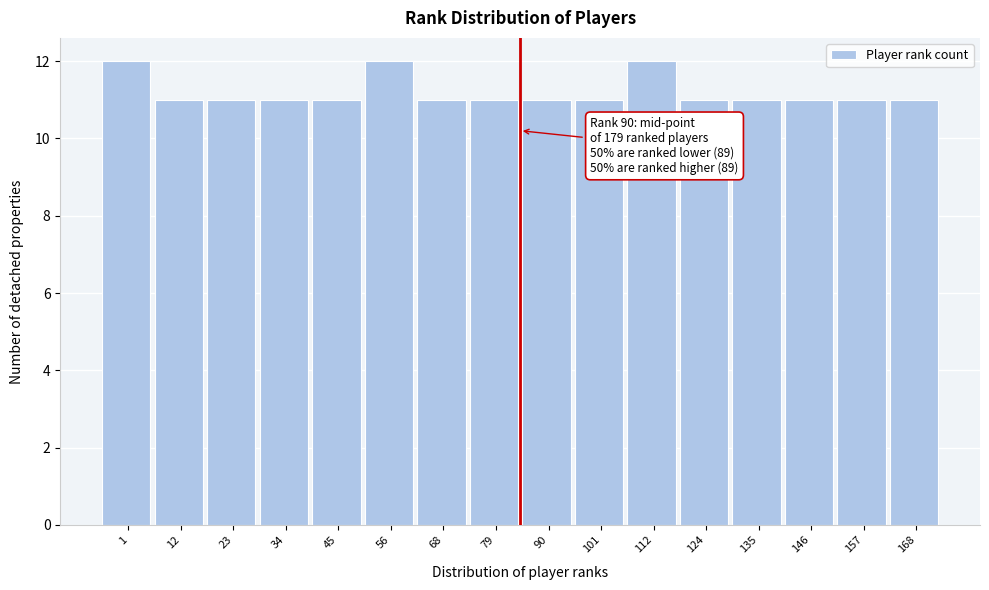

Reading right to left, transcribe all the data shown in this chart.

168=11	157=11	146=11	135=11	124=11	112=12	101=11	90=11	79=11	68=11	56=12	45=11	34=11	23=11	12=11	1=12